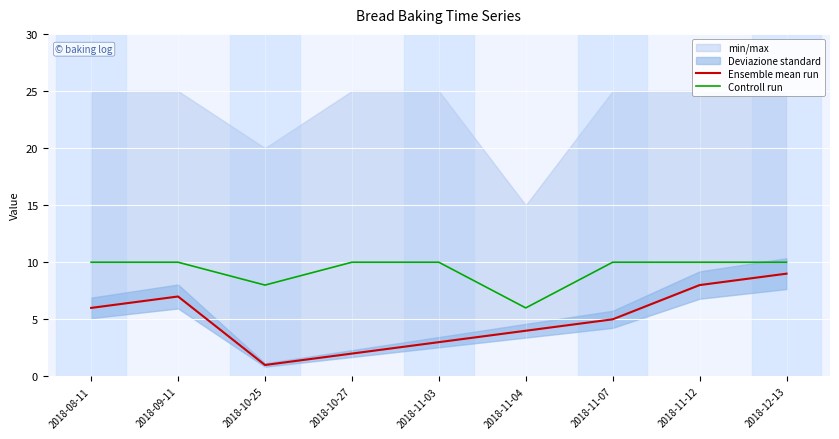

What is the label of the 5th point from the left?

2018-11-03